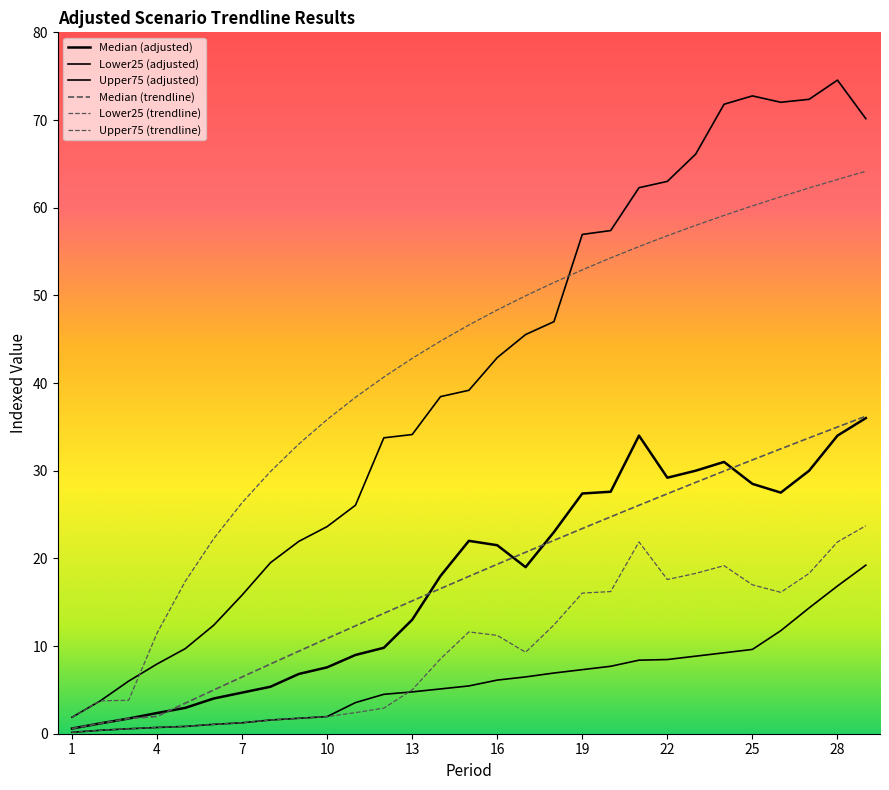

Which series has the largest total across all categories?

Upper75 (trendline)